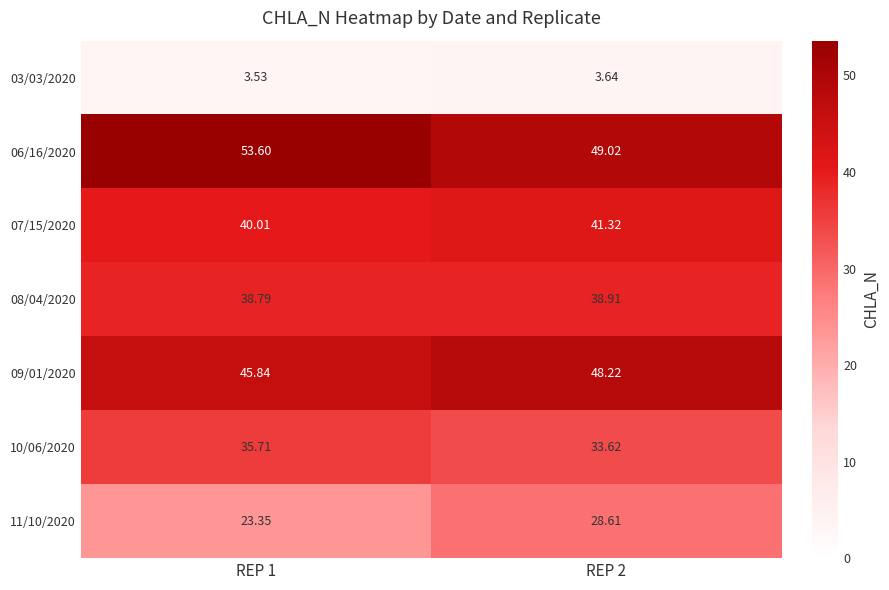

Is the value of 10/06/2020 at REP 1 greater than the value of 11/10/2020 at REP 1?

Yes